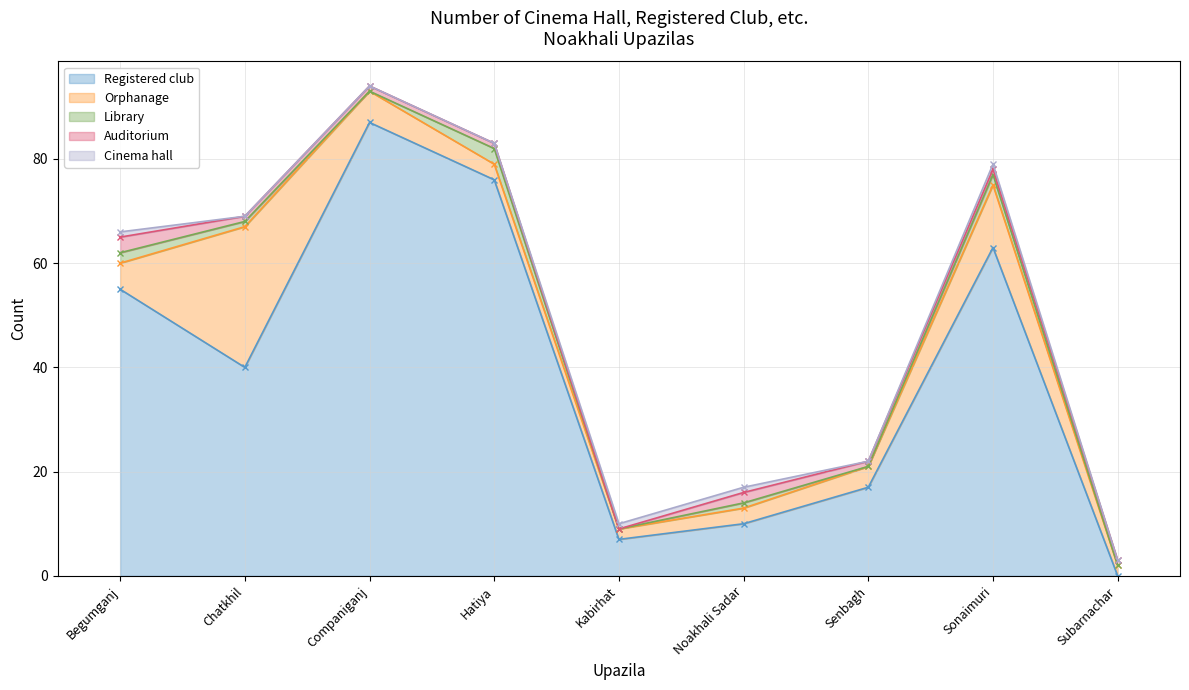

Which category has the lowest value across all series?

Subarnachar